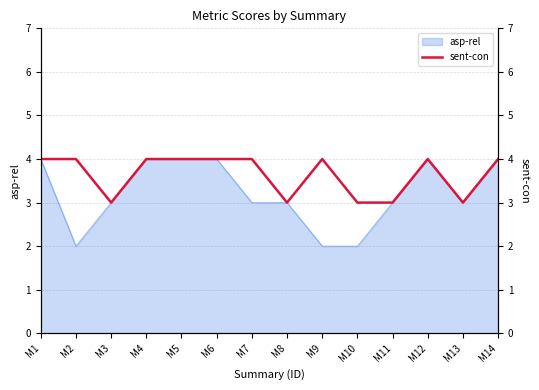

The value of asp-rel at M12 is 4. True or false?

True